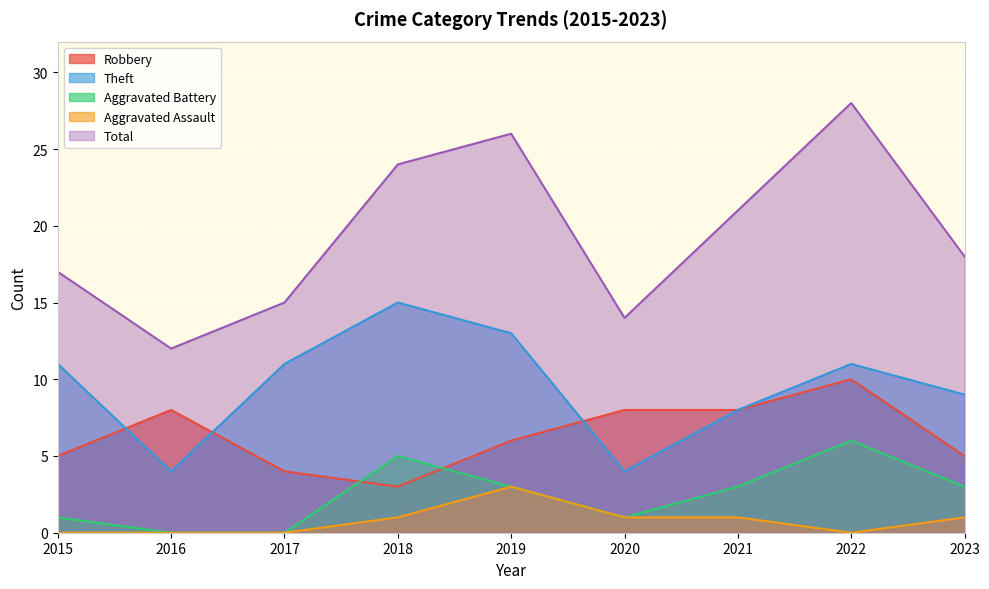

Does the chart display data point markers on the line(s)?

No